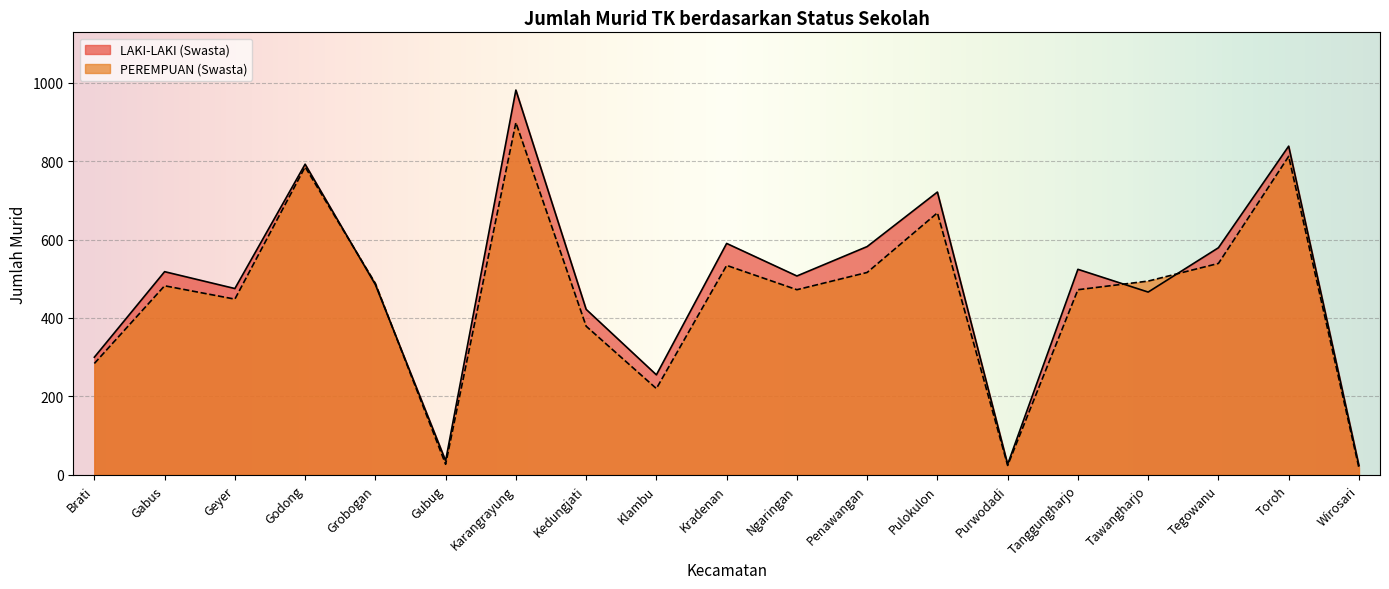

Rank the series by their average value, from highest to lowest.

LAKI-LAKI (Swasta), PEREMPUAN (Swasta)